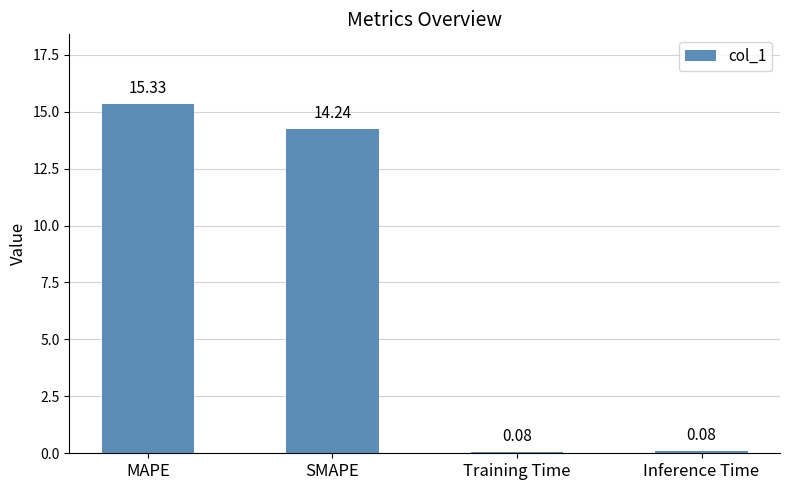

What is the difference between the values at MAPE and Inference Time?

15.2